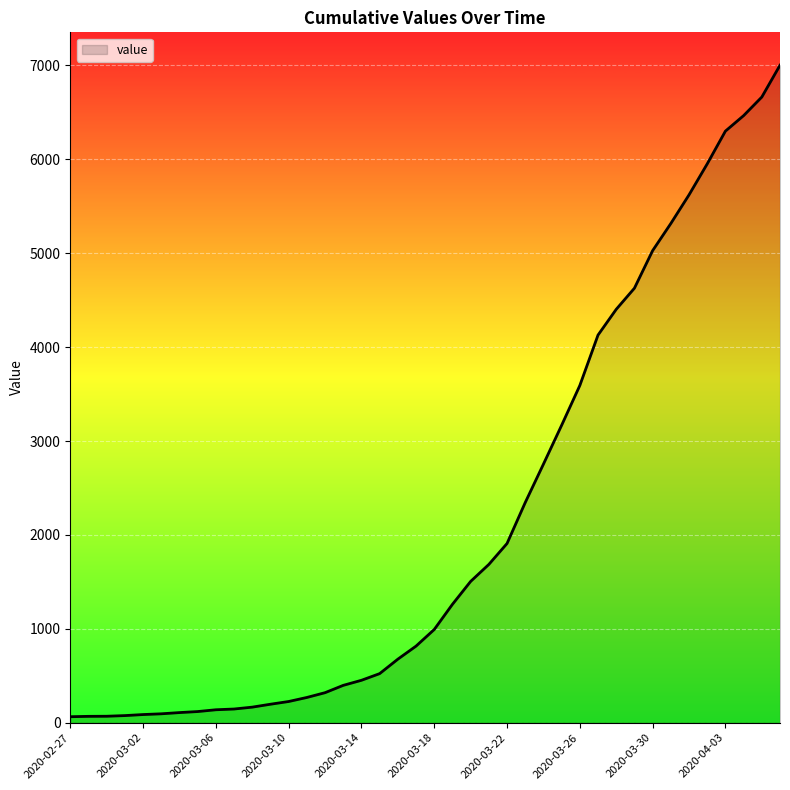

What is the greatest value displayed?

7003